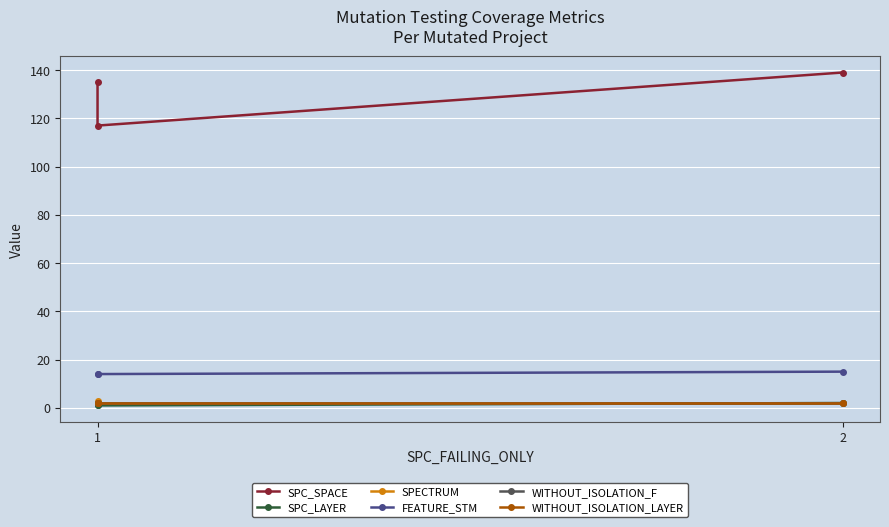

What is the minimum value for WITHOUT_ISOLATION_F?

2